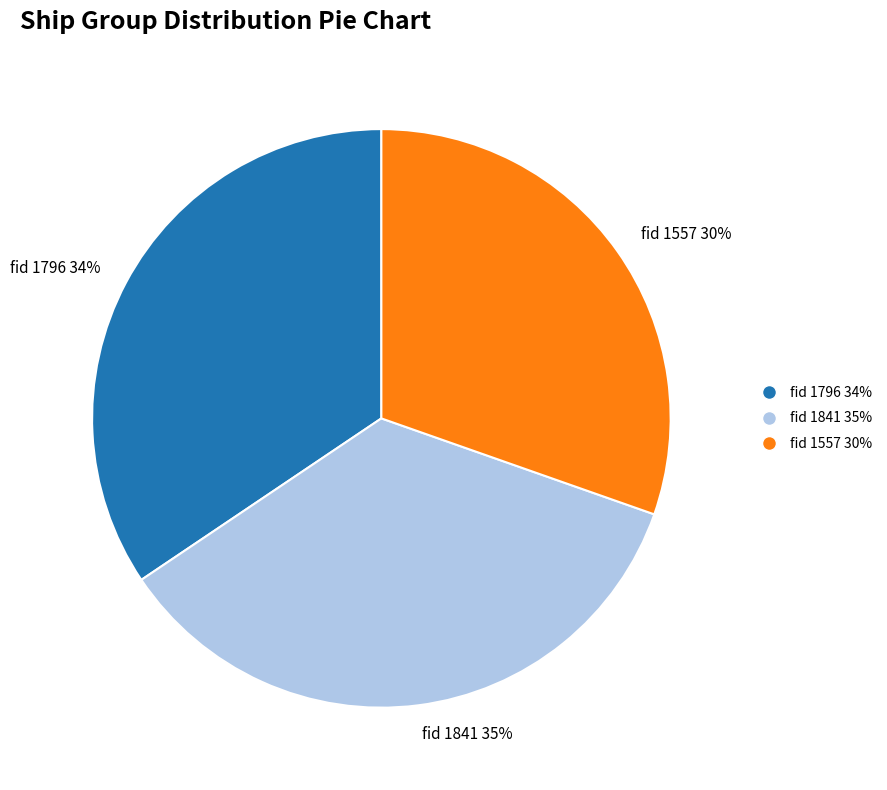

Count the number of slices in the pie.

3